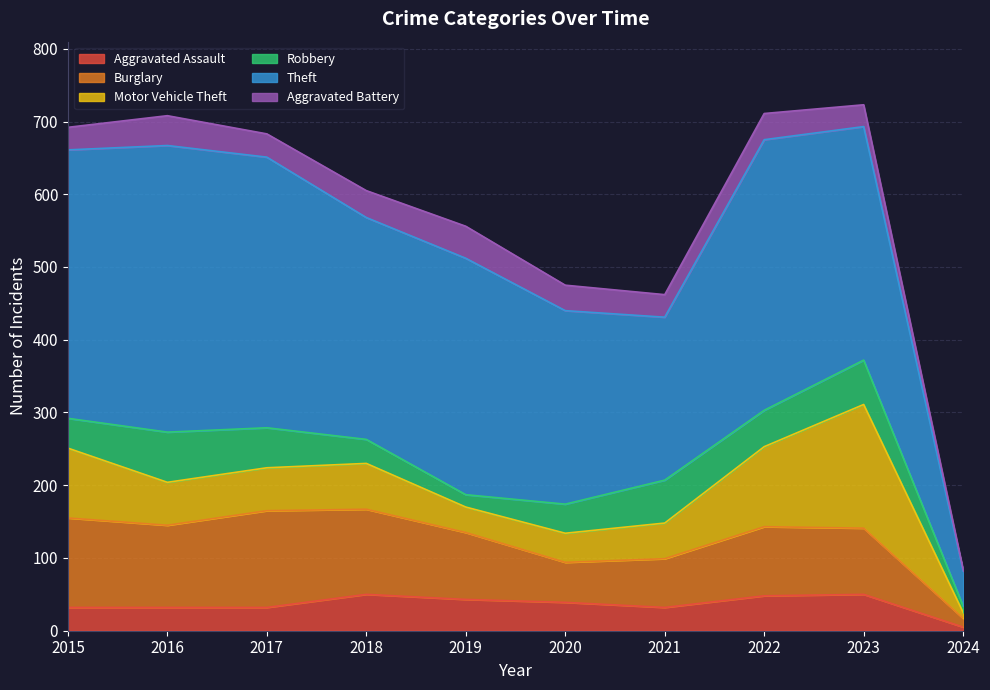

At which label does Theft reach its peak?

2016